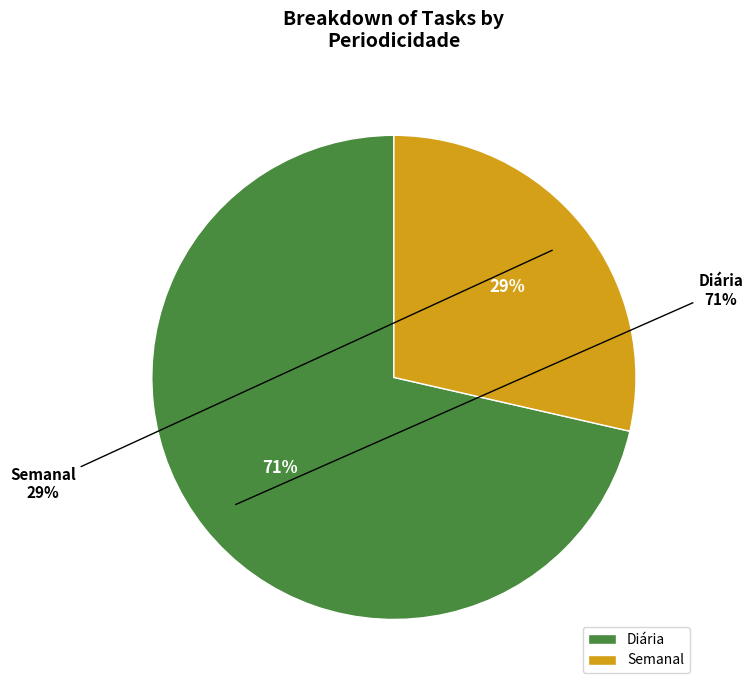

How many slices are in this pie chart?

2